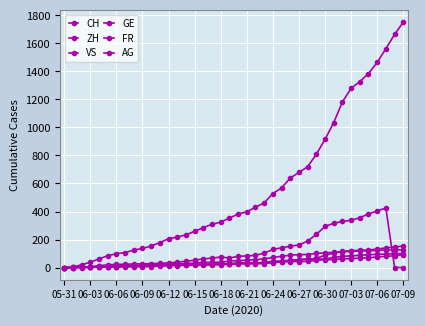

Is this an area chart (filled region under the line)?

No